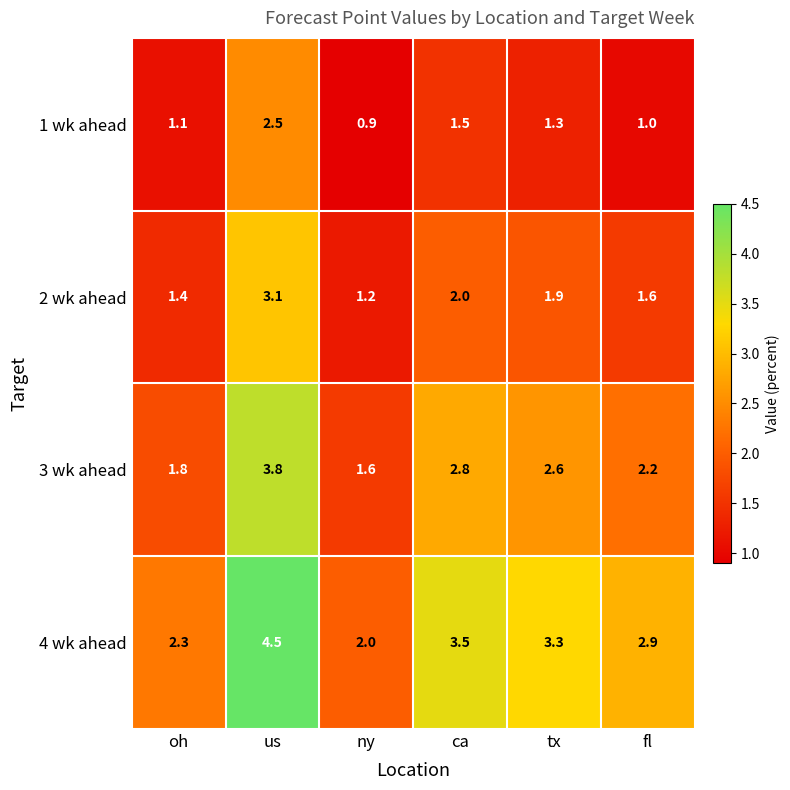

Is the value of 4 wk ahead at oh greater than the value of 3 wk ahead at oh?

Yes